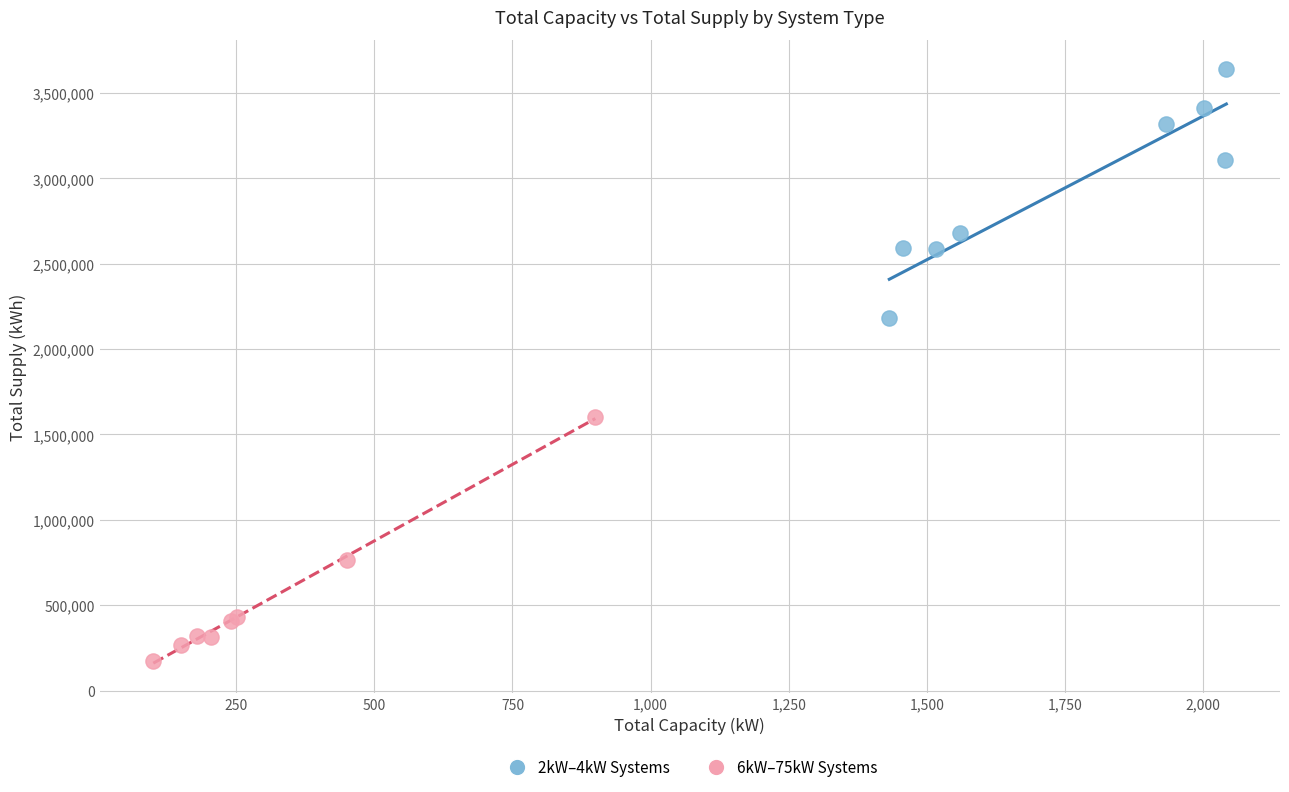

What are all the series names shown in the legend?

2kW–4kW Systems, 6kW–75kW Systems